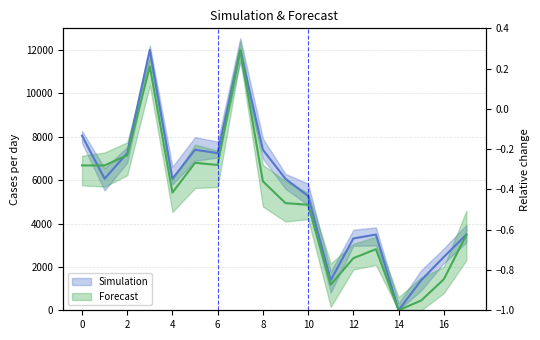

Where is Forecast_y1 nearest to the value 6000?

8